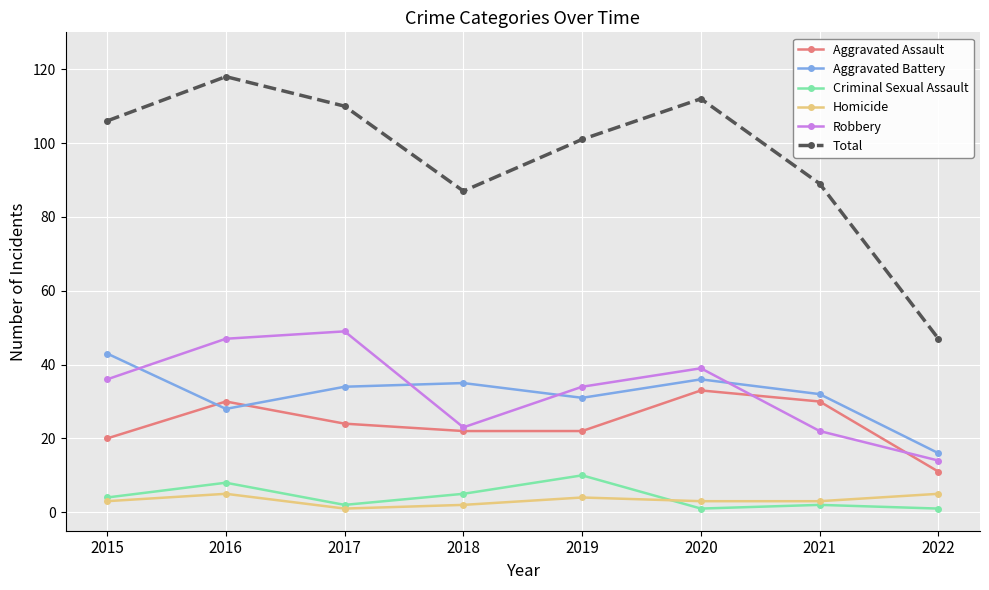

At how many categories does at least one series exceed 98?

5